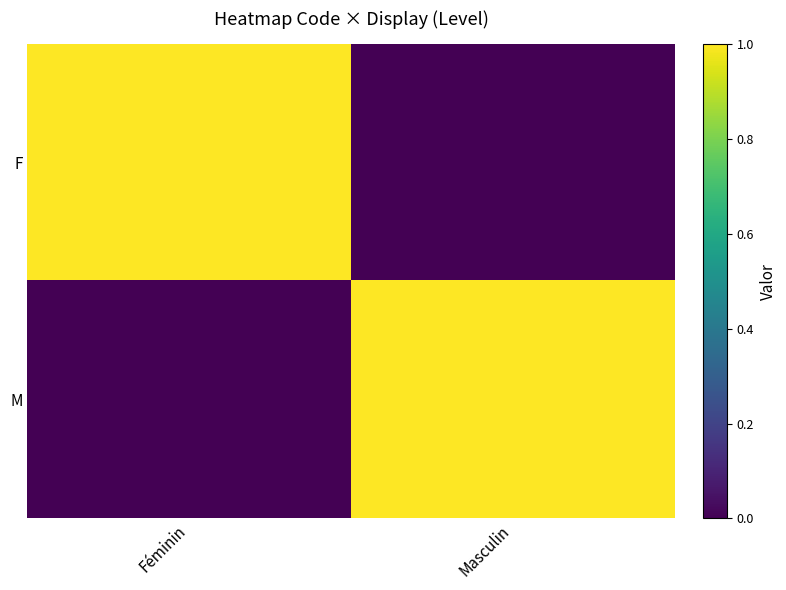

Between Féminin and Masculin, which is larger?

Féminin